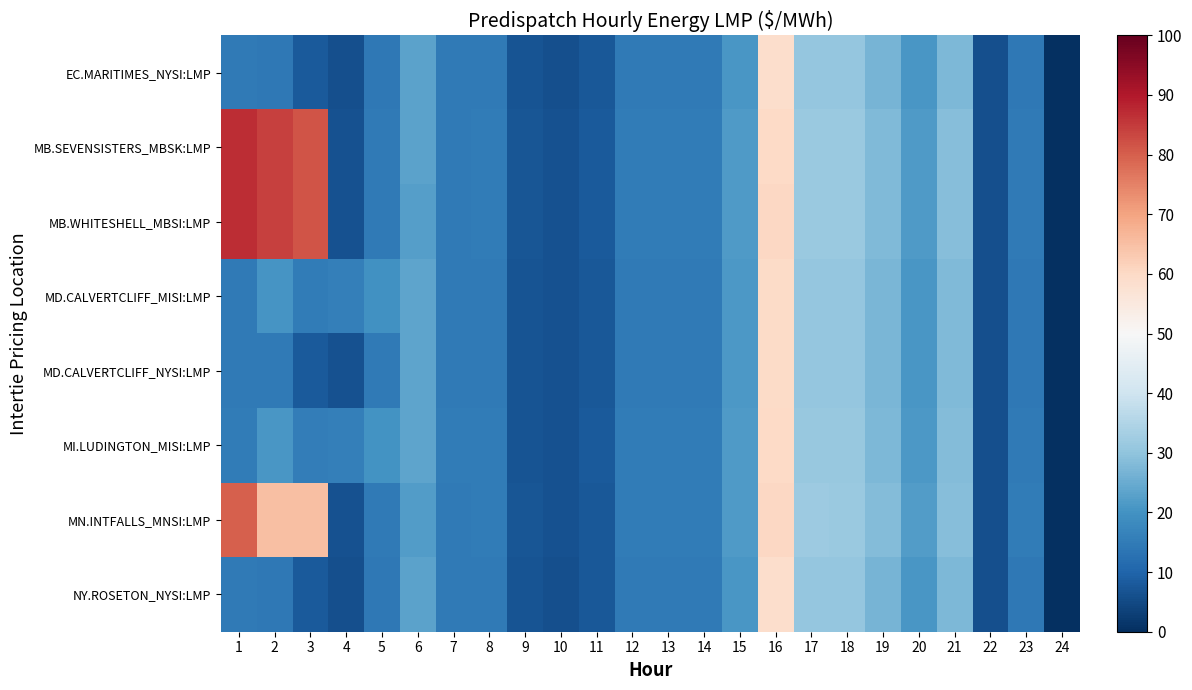

Reading left to right, list all the values displayed in this chart.

EC.MARITIMES_NYSI:LMP: 1=14.6	2=14.4	3=8.0	4=6.2	5=14.4	6=23.4	7=14.6	8=14.5	9=6.8	10=6.2	11=7.6	12=14.5	13=14.6	14=14.6	15=21.1	16=58.9	17=30.6	18=30.6	19=26.9	20=20.9	21=27.7	22=6.0	23=14.4	24=0.0
MB.SEVENSISTERS_MBSK:LMP: 1=86.7	2=84.1	3=81.4	4=6.3	5=14.5	6=23.4	7=14.7	8=14.9	9=7.0	10=6.4	11=7.8	12=14.9	13=14.9	14=15.1	15=21.6	16=60.1	17=31.4	18=31.4	19=27.9	20=21.8	21=28.6	22=6.2	23=14.8	24=0.0
MB.WHITESHELL_MBSI:LMP: 1=86.7	2=84.1	3=81.4	4=6.3	5=14.7	6=22.4	7=14.8	8=14.9	9=7.0	10=6.4	11=7.8	12=14.9	13=15.0	14=15.1	15=21.6	16=60.2	17=31.4	18=31.4	19=27.9	20=21.8	21=28.6	22=6.2	23=14.8	24=0.0
MD.CALVERTCLIFF_MISI:LMP: 1=14.7	2=20.7	3=15.2	4=15.7	5=19.9	6=23.5	7=14.7	8=14.7	9=6.9	10=6.3	11=7.7	12=14.7	13=14.7	14=14.8	15=21.3	16=59.4	17=30.8	18=30.8	19=27.1	20=21.1	21=28.0	22=6.0	23=14.4	24=0.0
MD.CALVERTCLIFF_NYSI:LMP: 1=14.7	2=14.5	3=8.1	4=6.3	5=14.5	6=23.5	7=14.7	8=14.7	9=6.9	10=6.3	11=7.7	12=14.7	13=14.7	14=14.8	15=21.3	16=59.4	17=30.8	18=30.8	19=27.1	20=21.1	21=28.0	22=6.0	23=14.4	24=0.0
MI.LUDINGTON_MISI:LMP: 1=14.9	2=20.8	3=15.2	4=15.7	5=20.0	6=23.7	7=14.9	8=14.9	9=7.0	10=6.3	11=7.8	12=14.9	13=14.9	14=14.9	15=21.5	16=59.9	17=31.0	18=31.1	19=27.4	20=21.3	21=28.3	22=6.1	23=14.5	24=0.0
MN.INTFALLS_MNSI:LMP: 1=79.9	2=65.0	3=65.0	4=6.3	5=14.6	6=22.2	7=14.7	8=14.9	9=7.1	10=6.5	11=7.8	12=14.9	13=15.0	14=15.1	15=21.7	16=60.2	17=31.7	18=31.6	19=28.2	20=22.0	21=28.7	22=6.2	23=14.9	24=0.0
NY.ROSETON_NYSI:LMP: 1=14.6	2=14.4	3=8.0	4=6.2	5=14.4	6=23.4	7=14.6	8=14.5	9=6.8	10=6.2	11=7.6	12=14.5	13=14.6	14=14.6	15=21.1	16=58.9	17=30.6	18=30.6	19=26.9	20=20.9	21=27.7	22=6.0	23=14.4	24=0.0